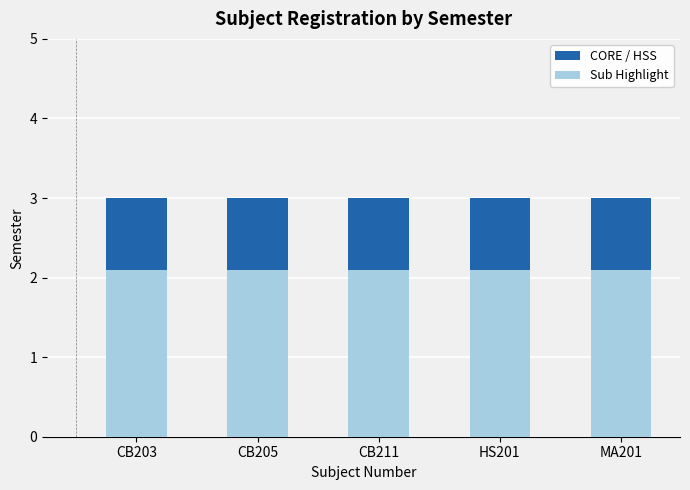

Is it true that Sub Highlight equals 0.8 at HS201?

False